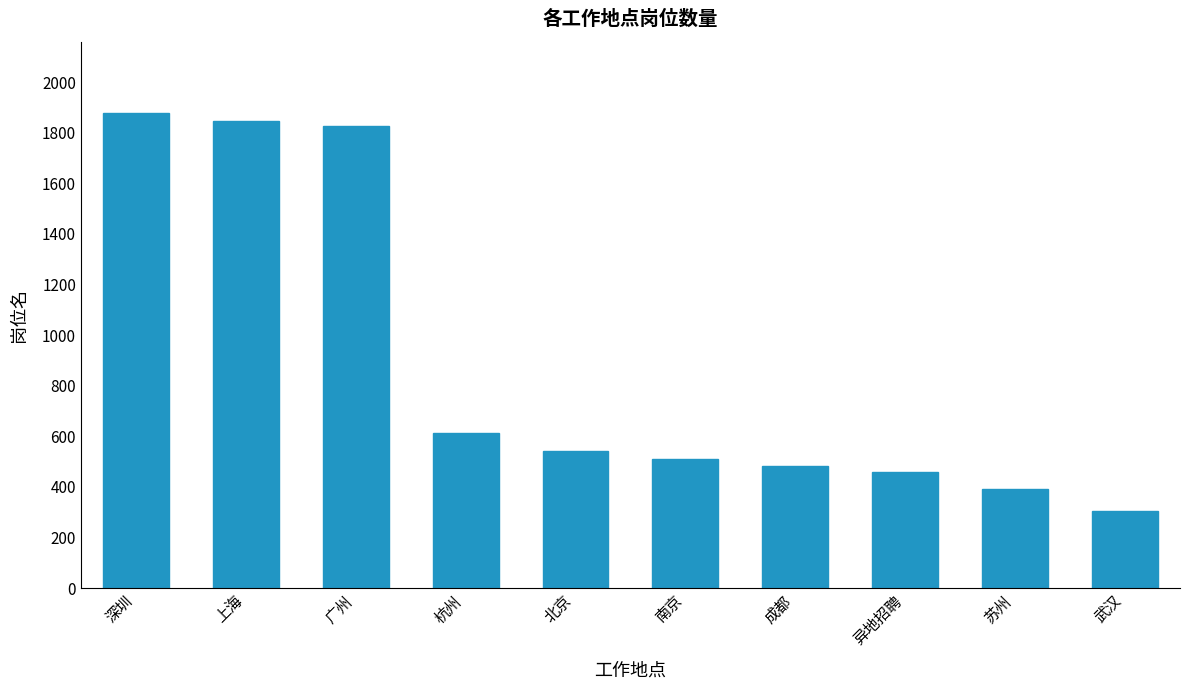

What is the sum of the values at 南京 and 广州?

2337